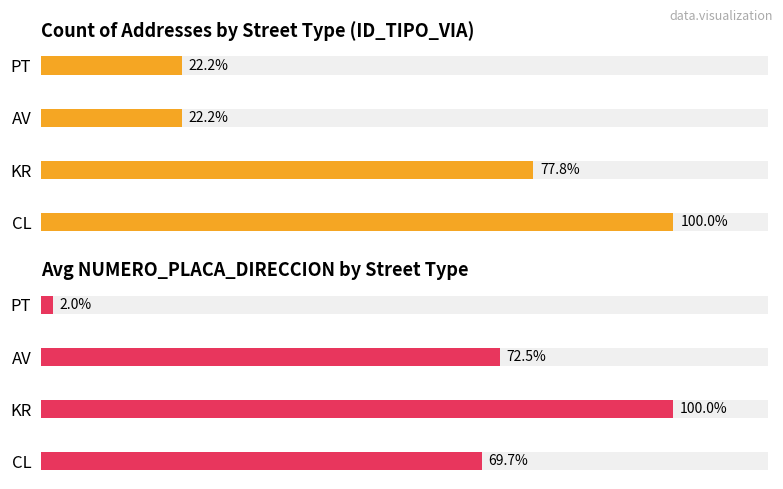

The value of Count at PT is 0.9. True or false?

False